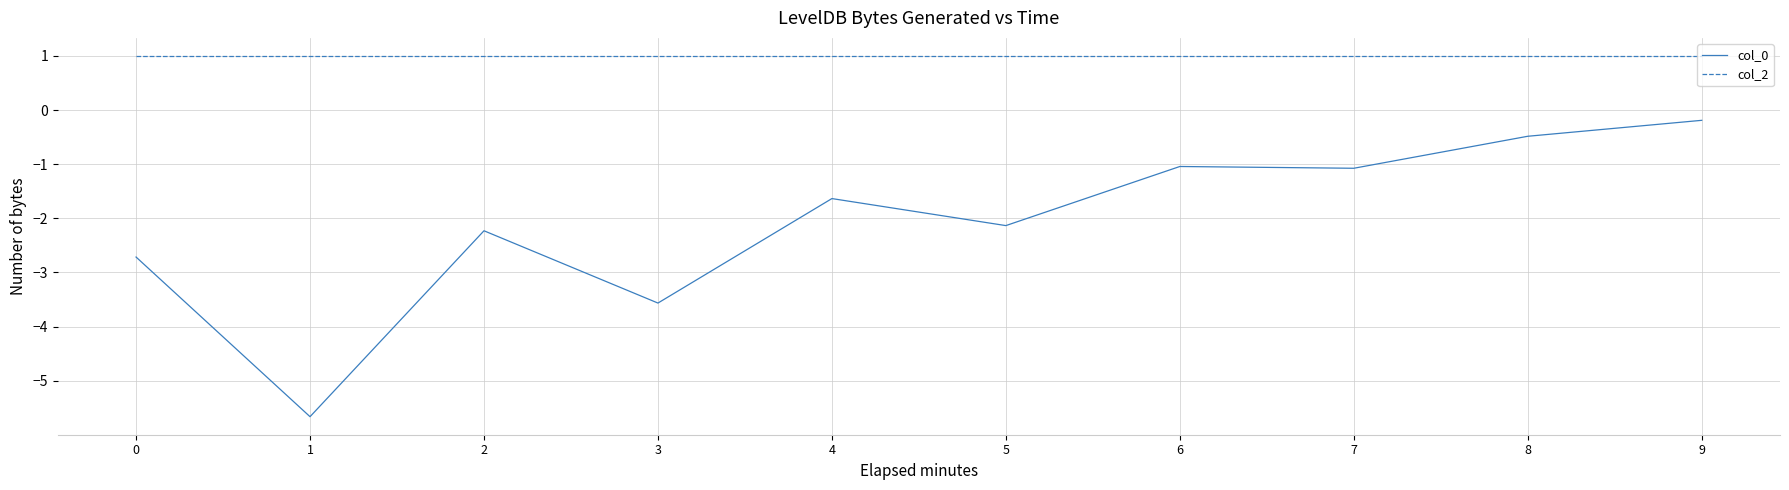

True or false: col_2 and col_0 intersect in this chart.

False